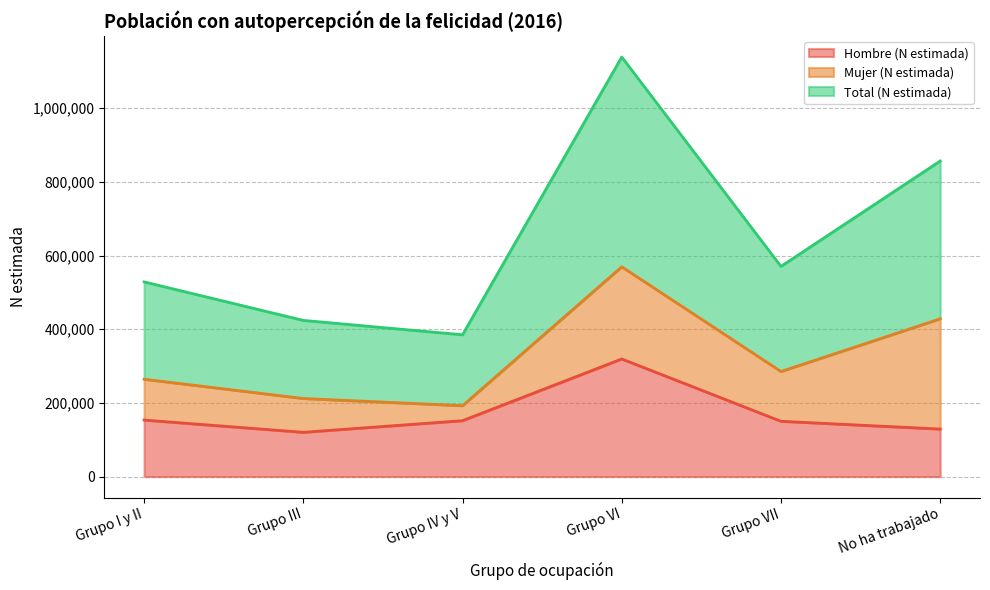

What is the minimum value for Hombre (N estimada)?

120224